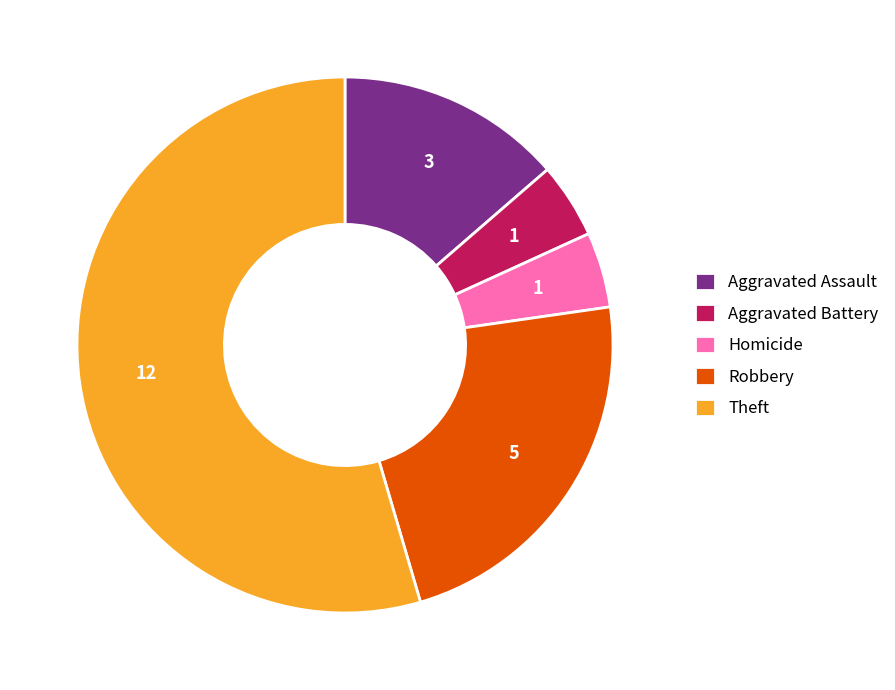

How many segments does this pie chart have?

5